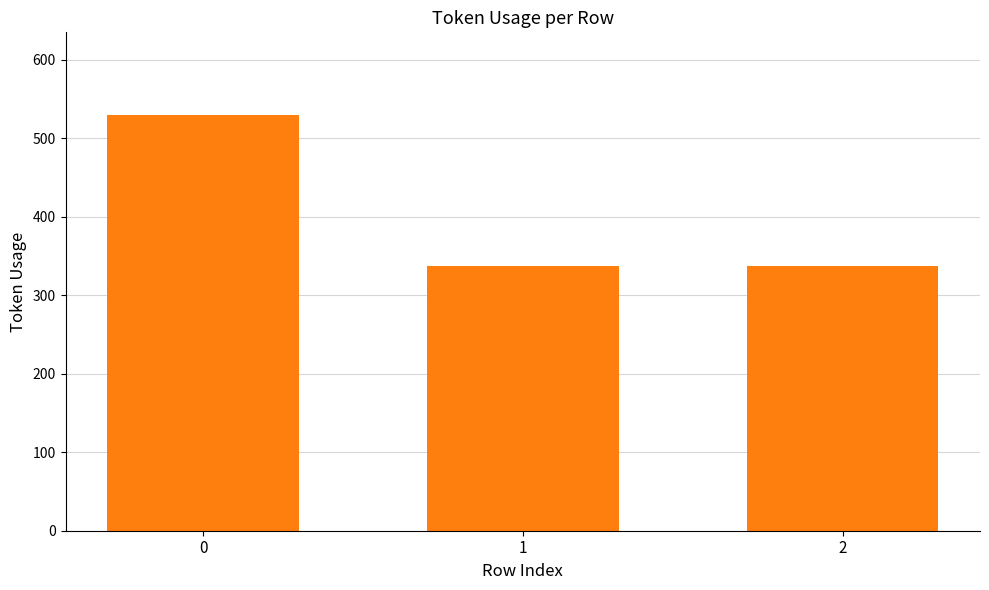

How many categories are shown in the chart?

3